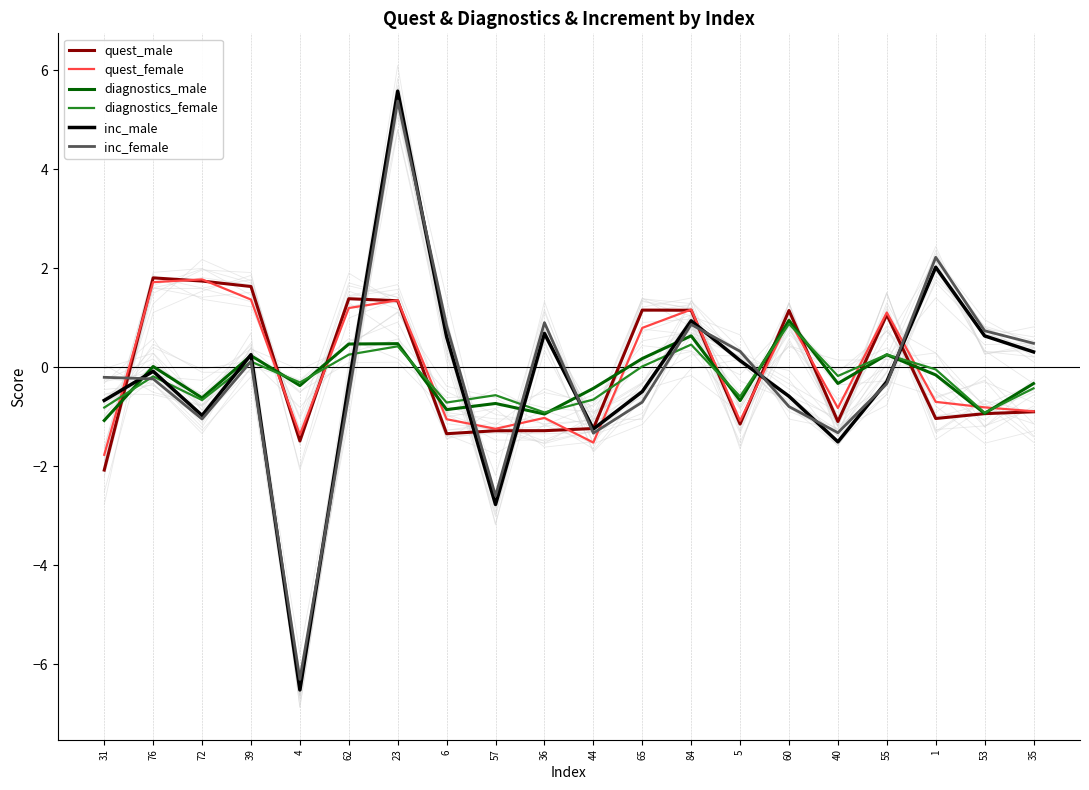

Which series changed the most between 76 and 6?

quest_male